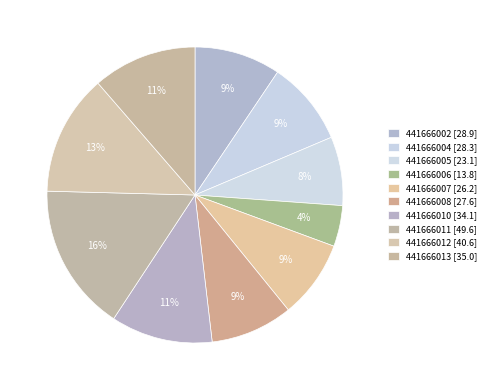

To the nearest percent, what is the difference between the 441666011 and 441666004 slice percentages?

7%